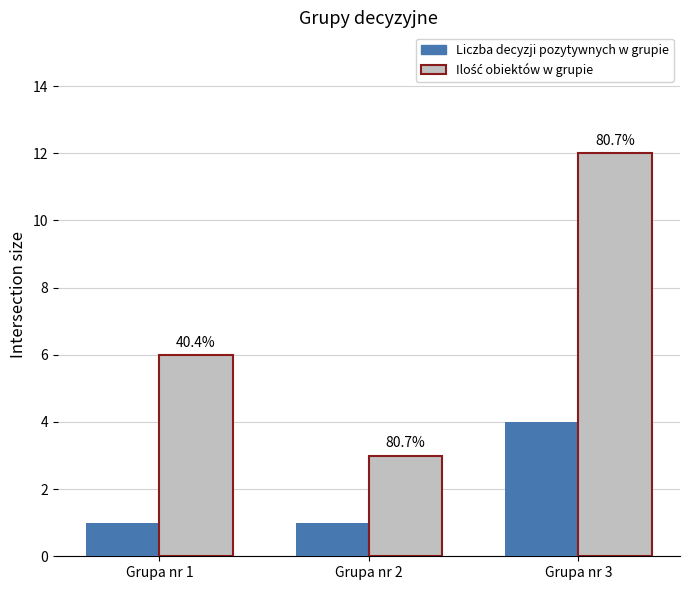

Reading left to right, what are all the values shown in this chart?

Liczba decyzji pozytywnych w grupie: 1	1	4
Ilość obiektów w grupie: 6	3	12